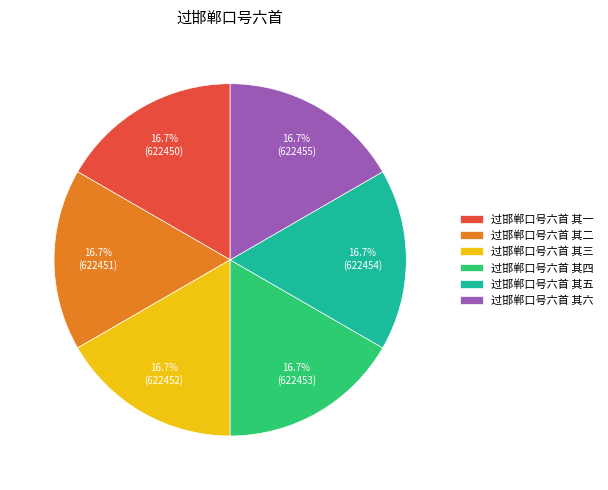

To the nearest percent, what portion does 过邯郸口号六首 其三 represent?

17%